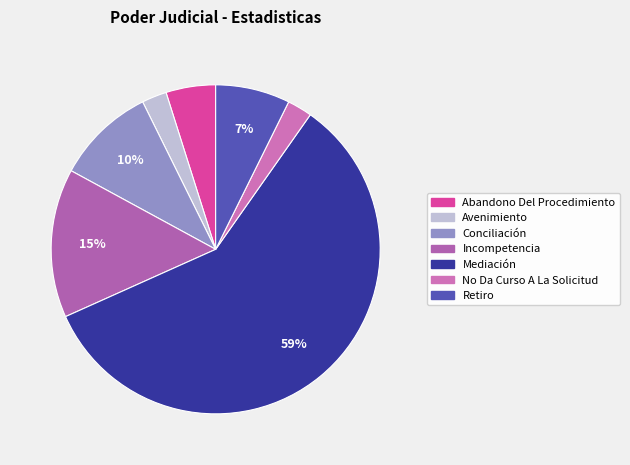

To the nearest percent, what percentage of the pie is Conciliación?

10%